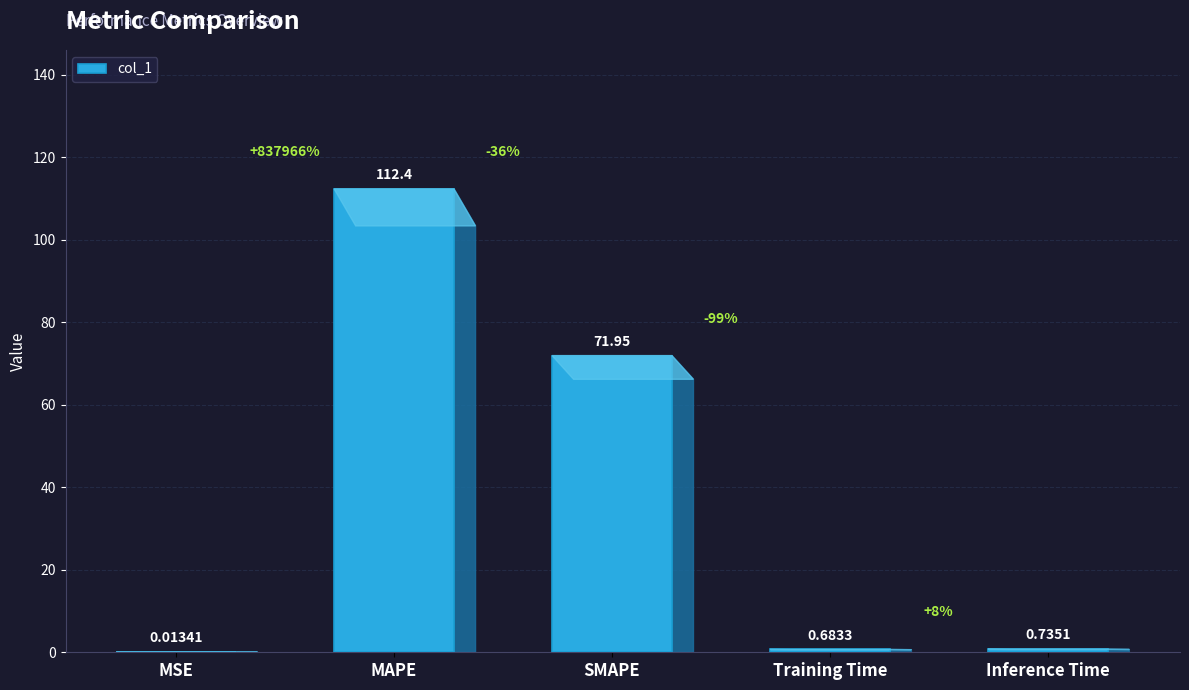

Are the bars horizontal?

No